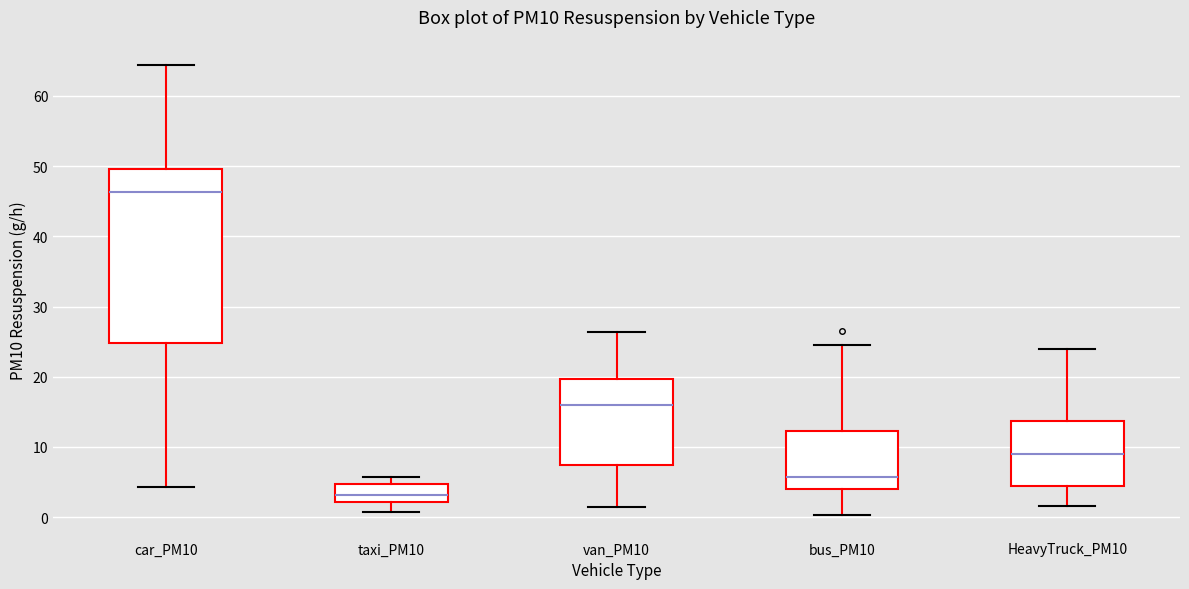

Which box has the highest median line?

car_PM10